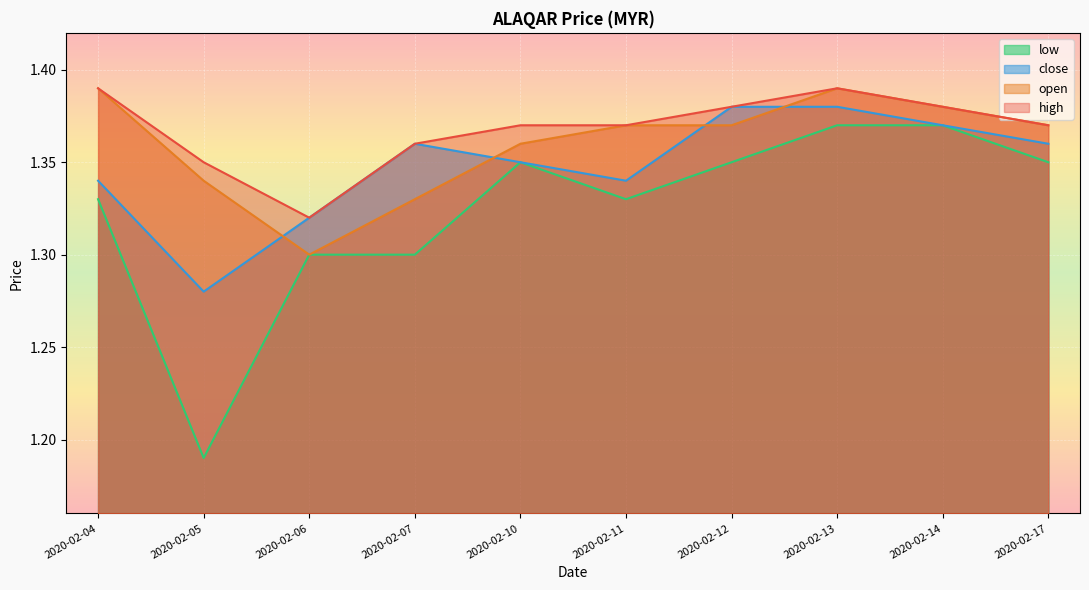

True or false: open has a value of 1.3 at 2020-02-07.

True